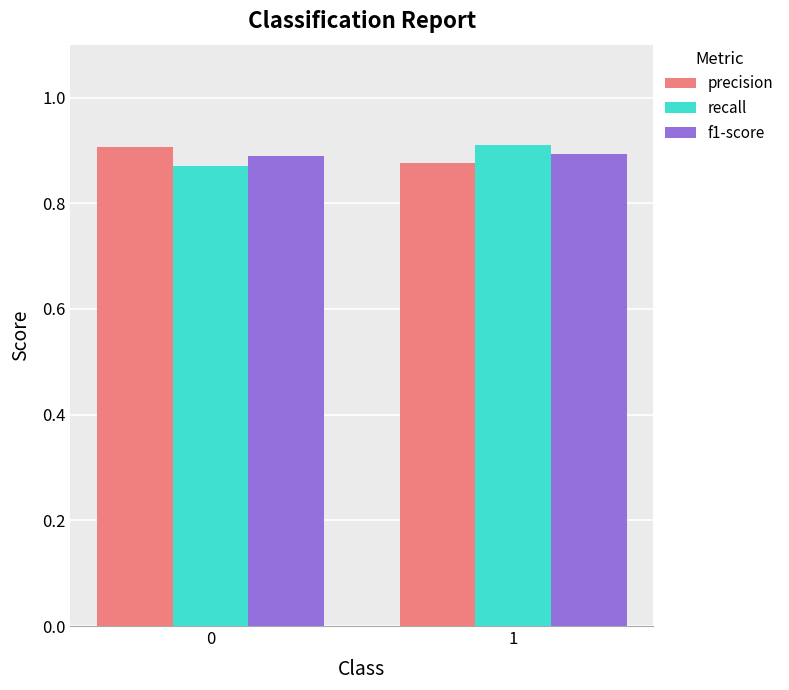

Count the number of categories in the chart.

2